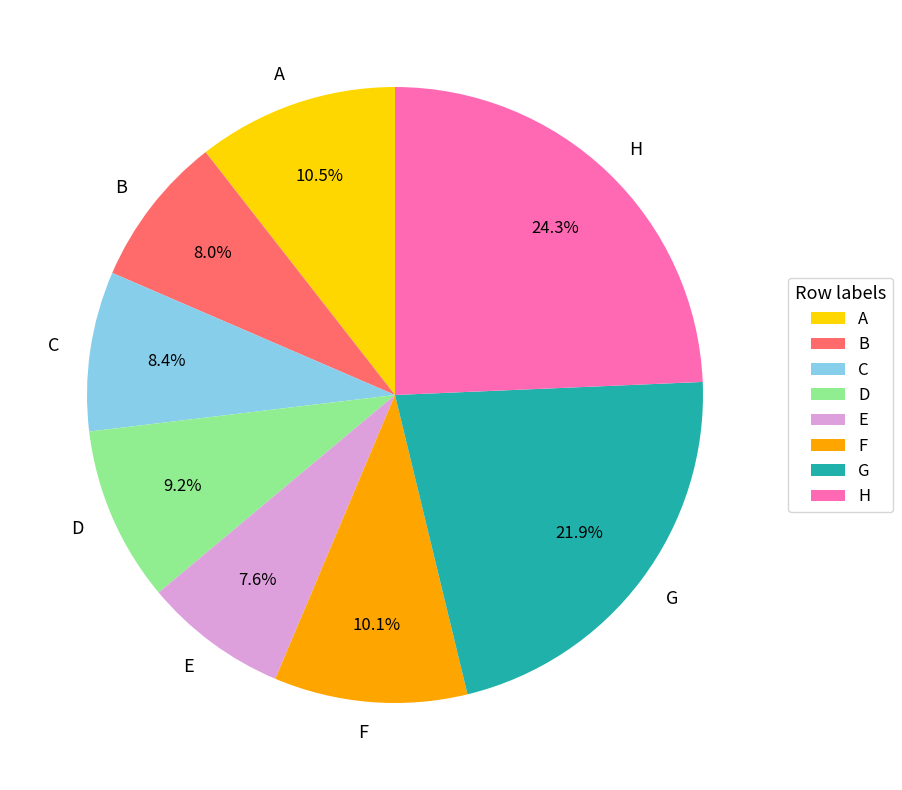

Count the number of slices in the pie.

8